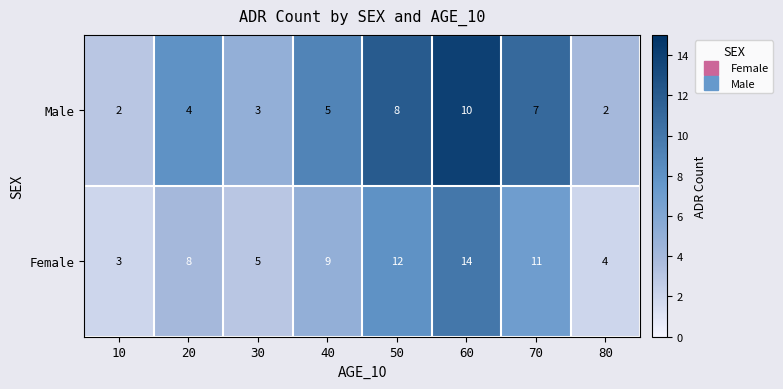

Rank the series at 20 from lowest to highest value.

Male, Female